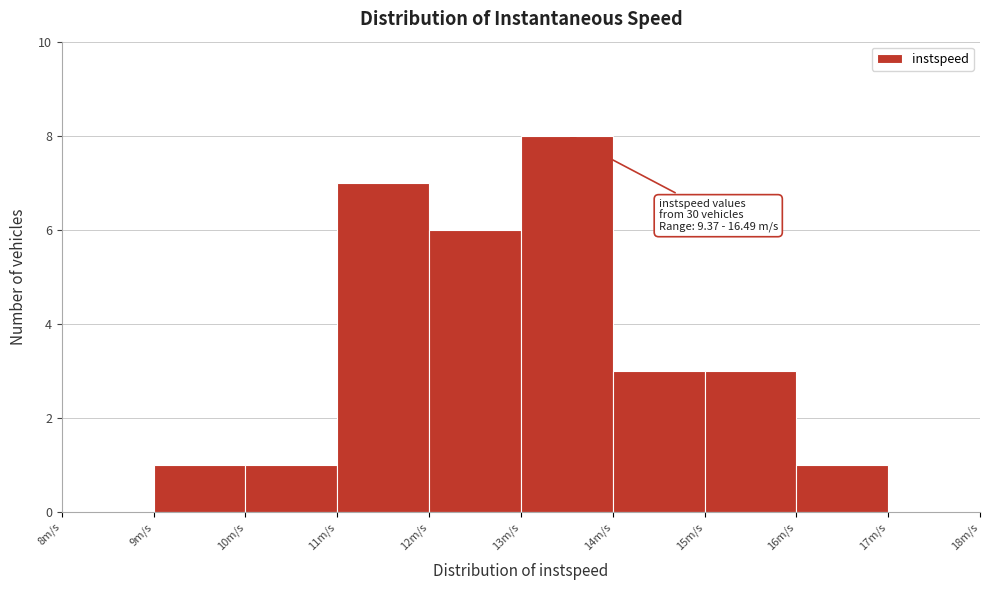

Over which range of the x-axis is the bar tallest?

13 to 14